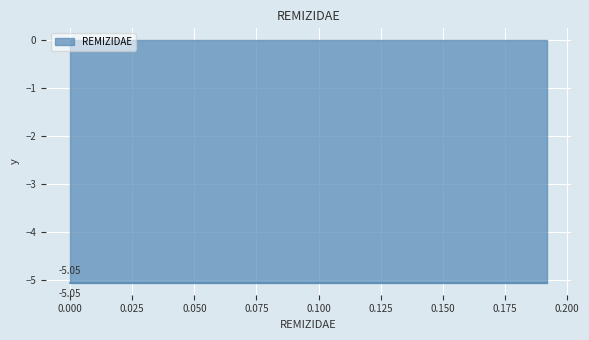

What is the difference between the second highest and minimum values?

0.2